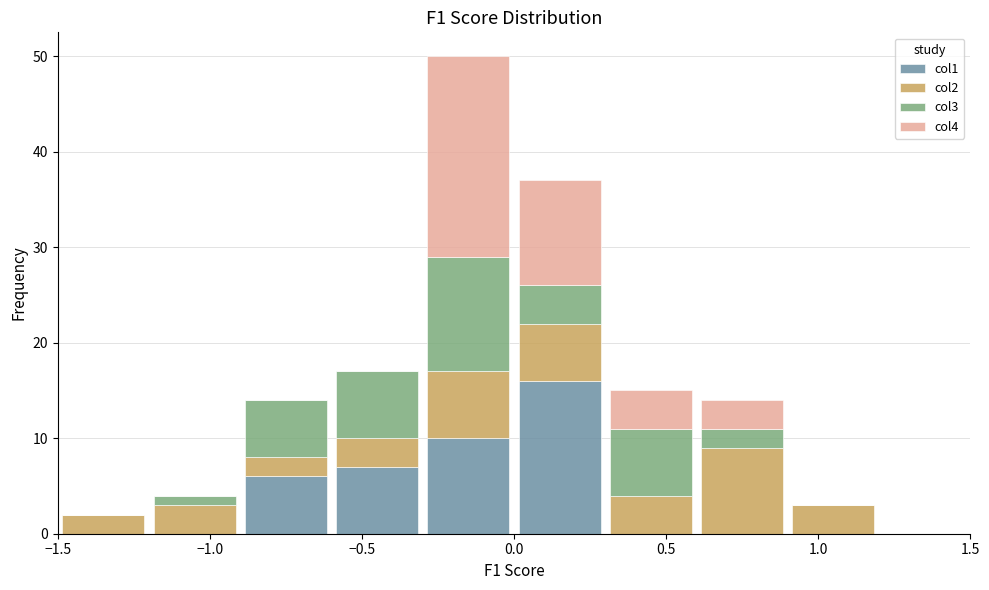

Reading left to right, list every stacked bar in this chart as the range it spans on the x-axis followed by its total height. The values are not printed on the chart, so give them approximately, as read against the axis.

-1.5 to -1.2: 2
-1.2 to -0.9: 4
-0.9 to -0.6: 14
-0.6 to -0.3: 17
-0.3 to 0.0: 50
0.0 to 0.3: 37
0.3 to 0.6: 15
0.6 to 0.9: 14
0.9 to 1.2: 3
1.2 to 1.5: 0